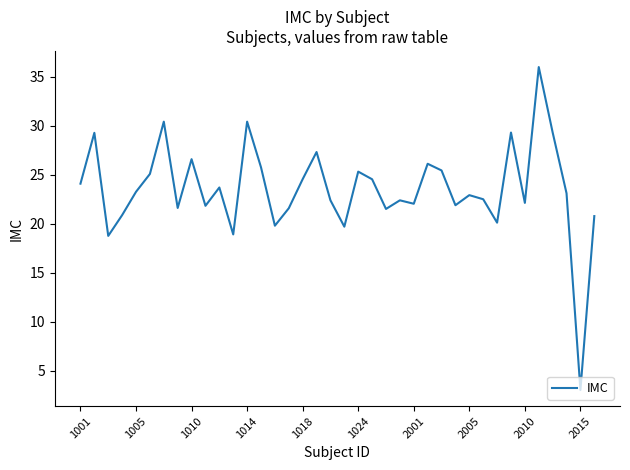

What is the greatest value displayed?

36.0